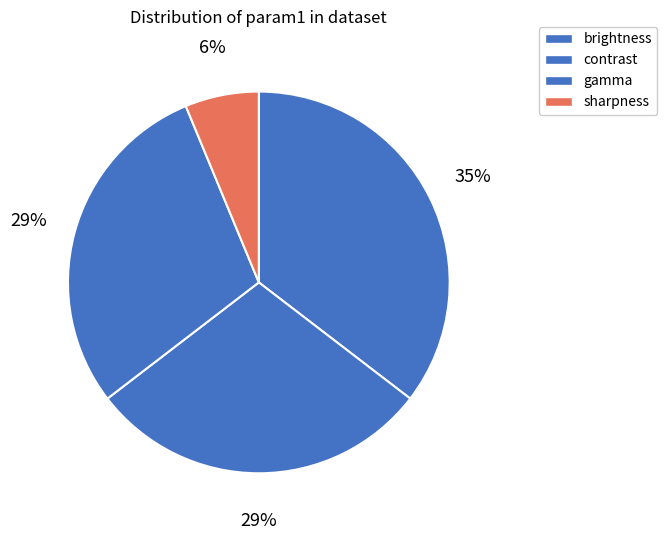

The sharpness slice represents 6% of the pie. True or false?

True